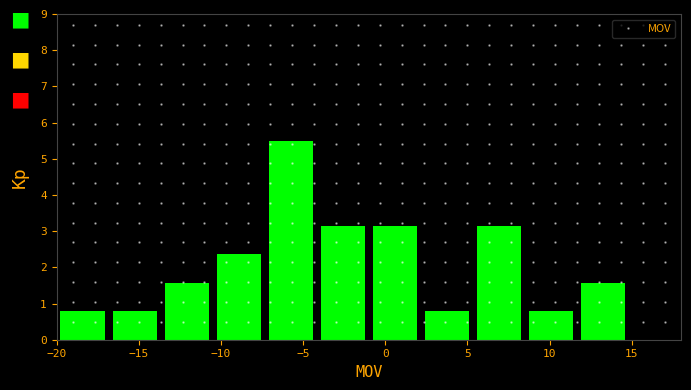

Reading left to right, list every bar in this chart as the range it spans on the x-axis followed by its height. Neither the bar edges nor the heights are printed on the chart, so give them approximately, as read against the axes.

-20.0 to -17.0: 0.8
-17.0 to -13.5: 0.8
-13.5 to -10.5: 1.6
-10.5 to -7.5: 2.4
-7.5 to -4.0: 5.5
-4.0 to -1.0: 3.1
-1.0 to 2.0: 3.1
2.0 to 5.5: 0.8
5.5 to 8.5: 3.1
8.5 to 11.5: 0.8
11.5 to 15.0: 1.6
15.0 to 18.0: 0